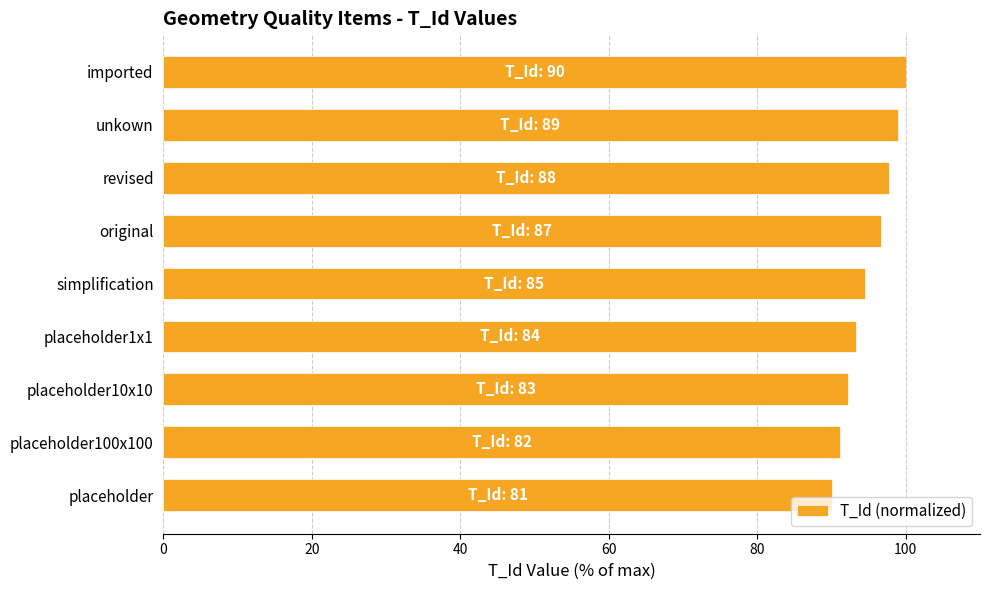

True or false: the data shows 90.0 at placeholder.

True